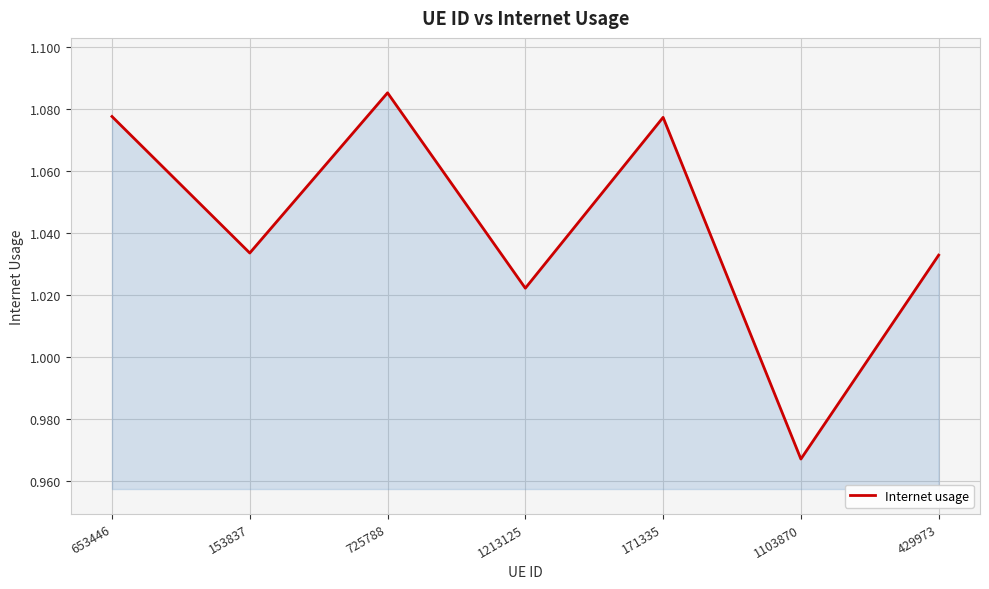

What is the change in value from 153837 to 725788?

+0.1